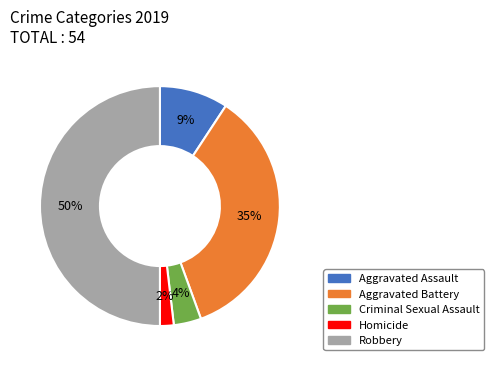

What is the ratio of the value at Homicide to the value at Criminal Sexual Assault?

0.5